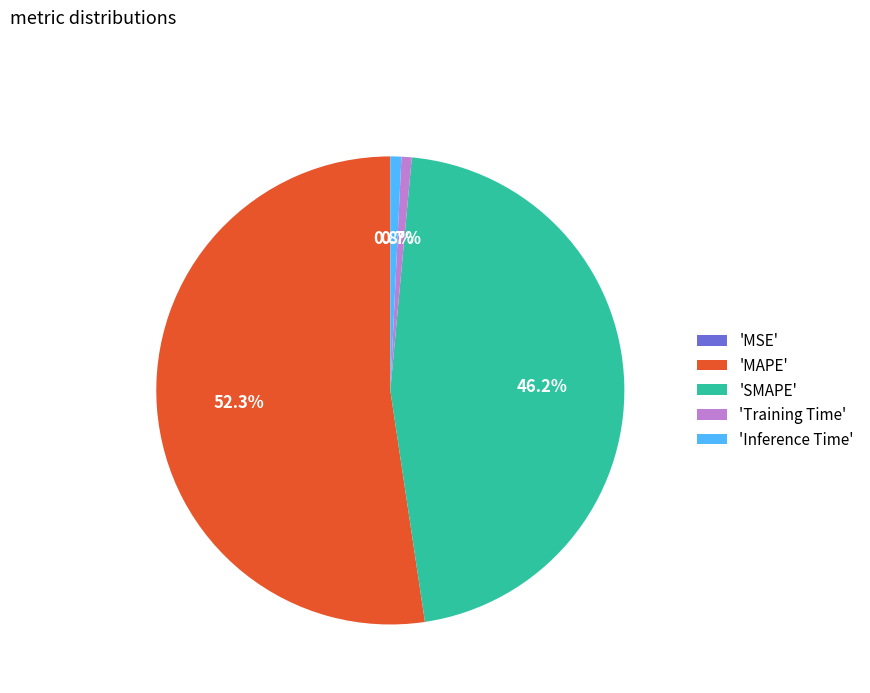

Which category has the biggest portion of the pie?

'MAPE'